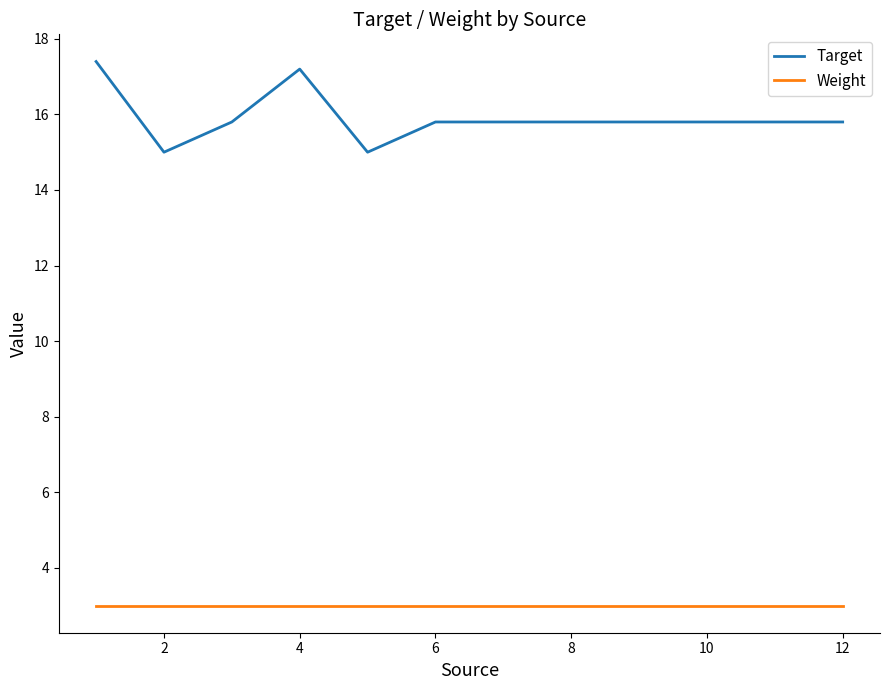

Count the number of categories in the chart.

12